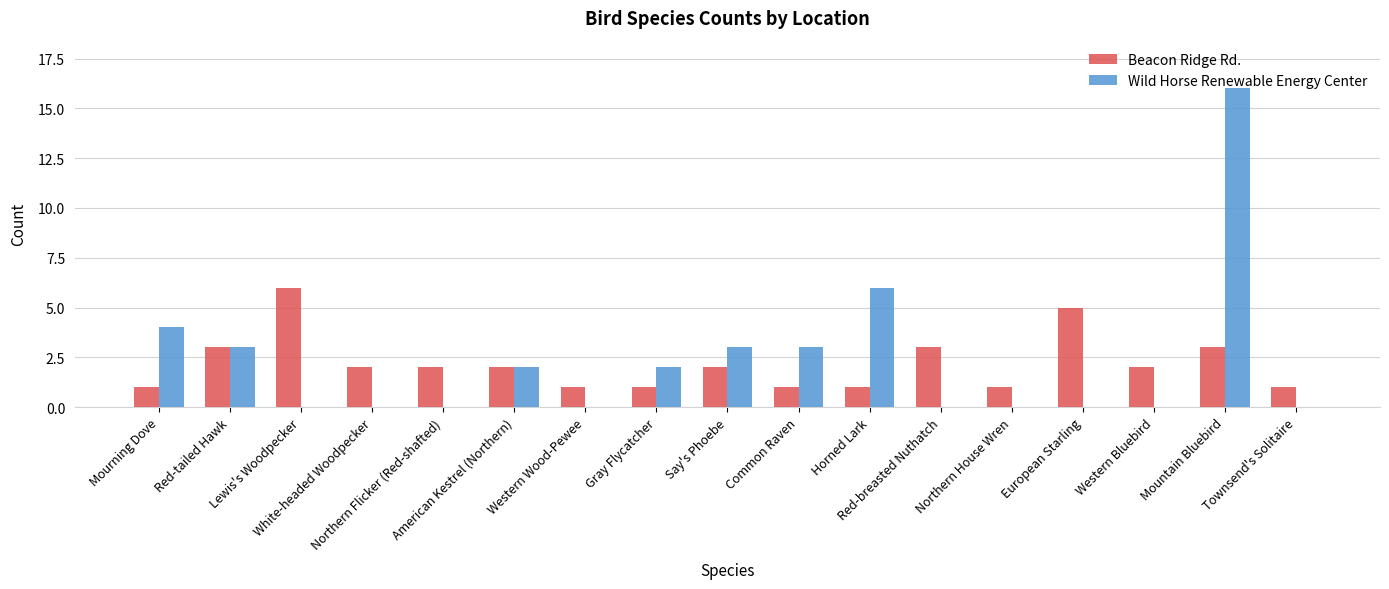

What are all the series names shown in the legend?

Beacon Ridge Rd., Wild Horse Renewable Energy Center